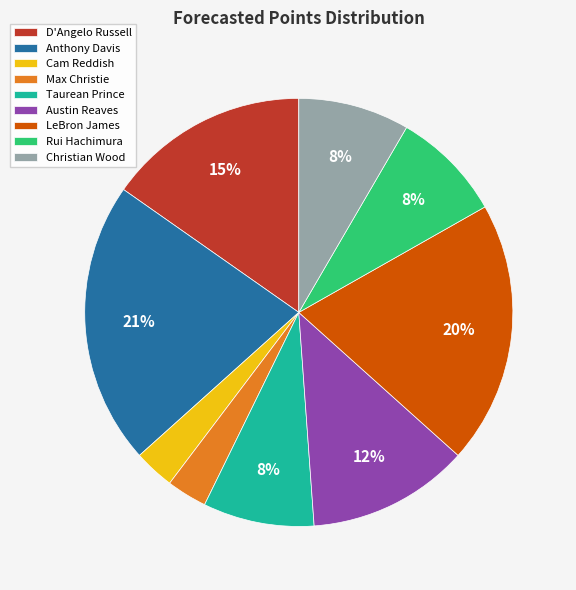

Between Christian Wood and Anthony Davis, which is larger?

Anthony Davis